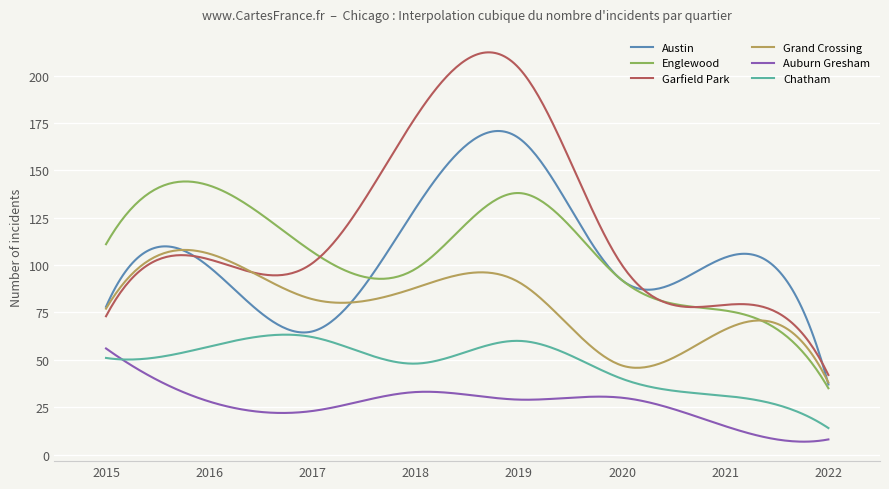

What is the minimum value shown in the chart?

6.8